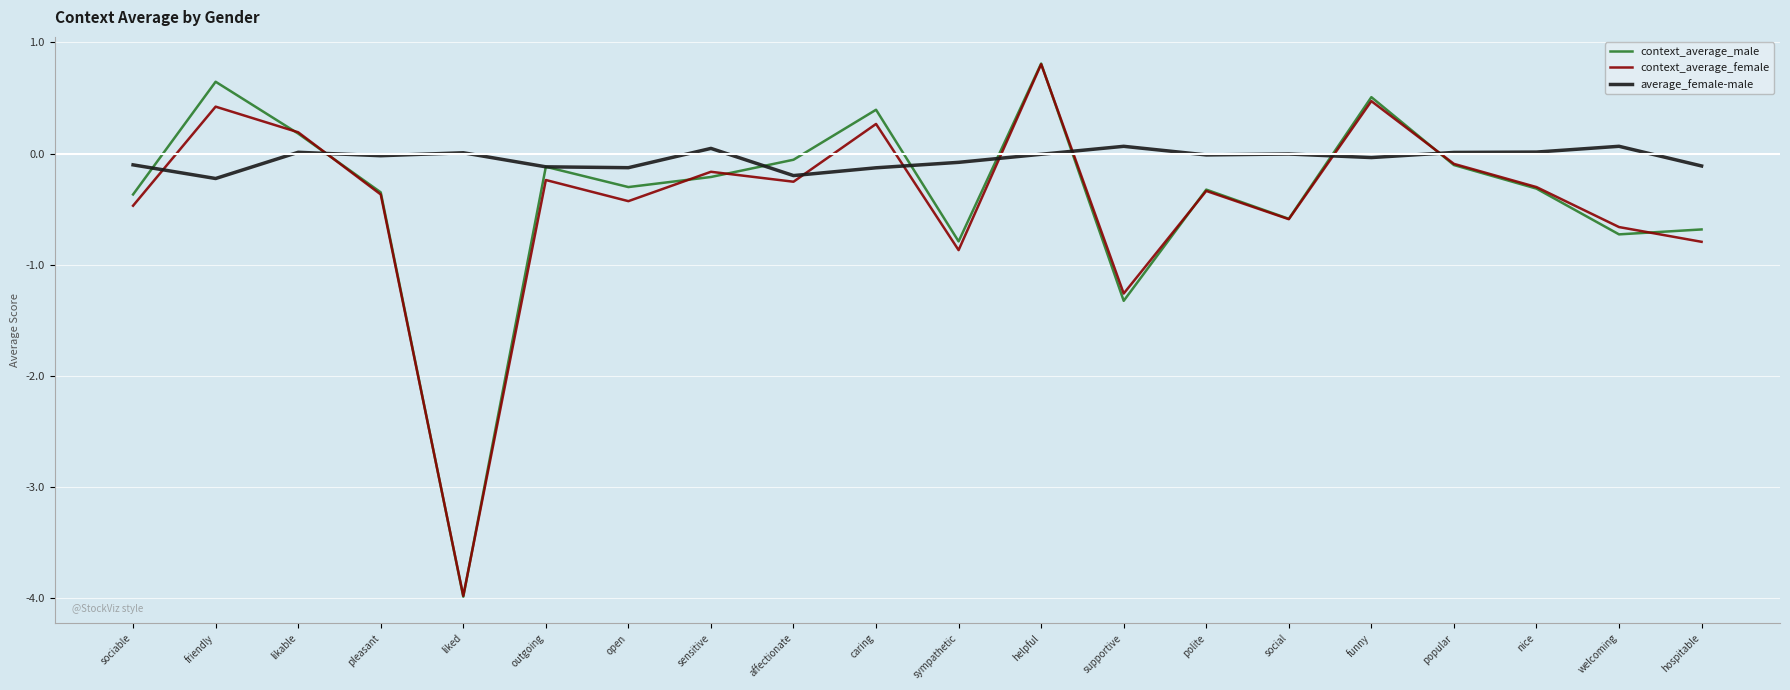

What is the difference between the maximum and minimum values in the average_female-male series?

0.3